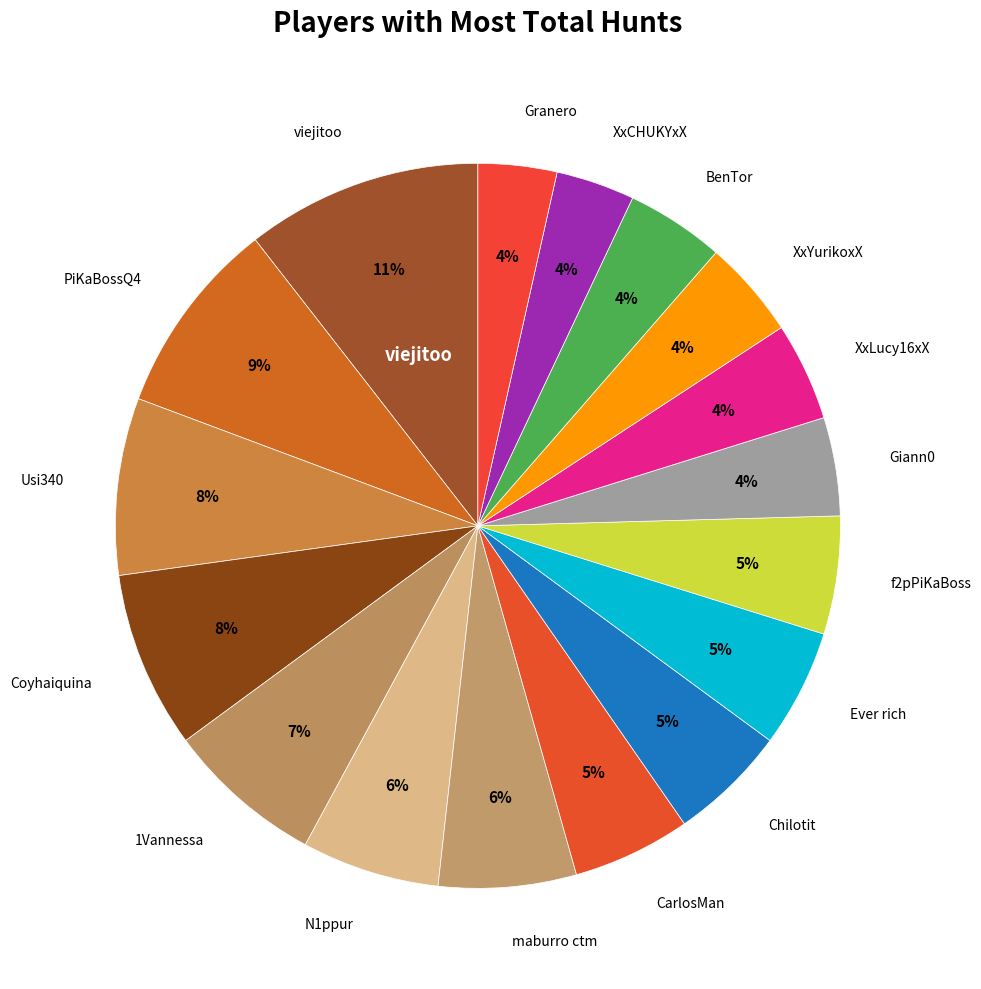

Rank the categories by value from highest to lowest.

viejitoo, PiKaBossQ4, Usi340, Coyhaiquina, 1Vannessa, N1ppur, maburro ctm, CarlosMan, Chilotit, Ever rich, f2pPiKaBoss, Giann0, XxLucy16xX, XxYurikoxX, BenTor, XxCHUKYxX, Granero